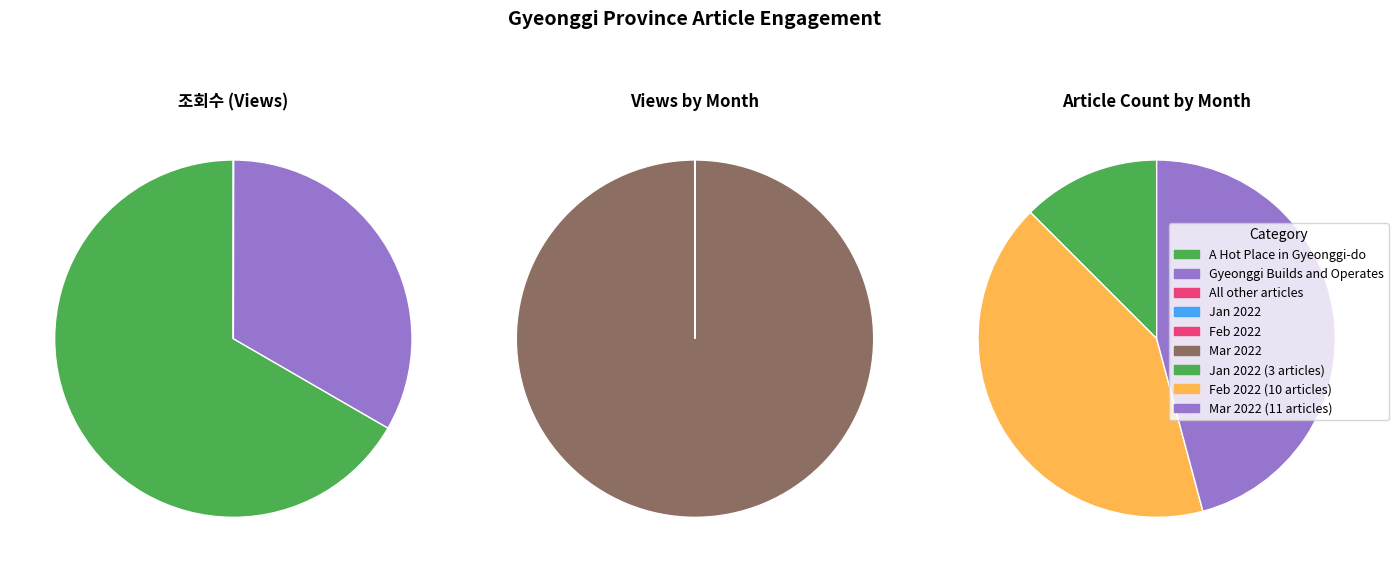

How much of the chart is everything except 20?

100.0%